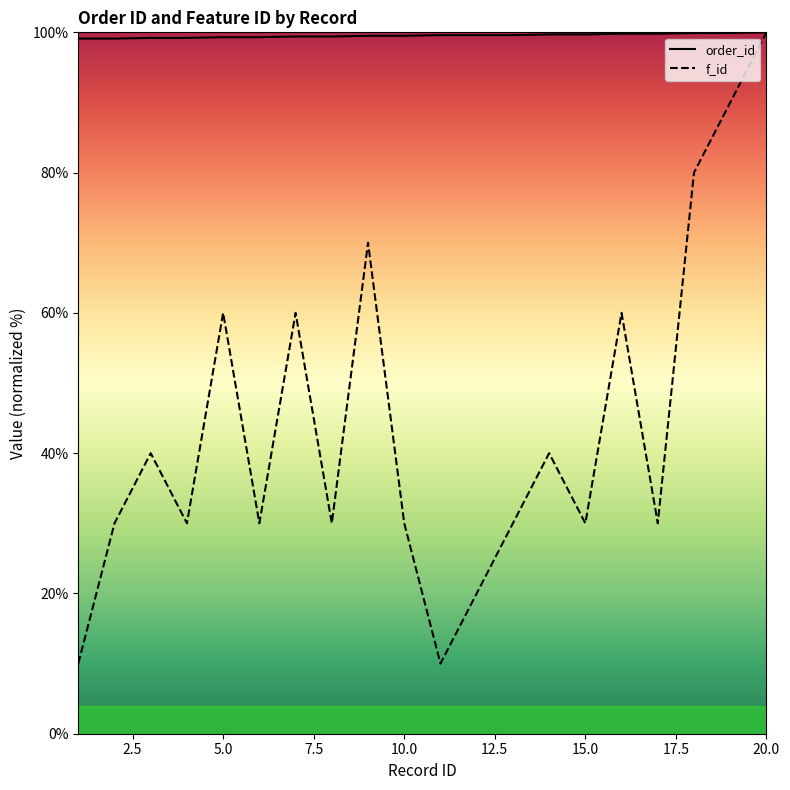

Is this an area chart (filled region under the line)?

No